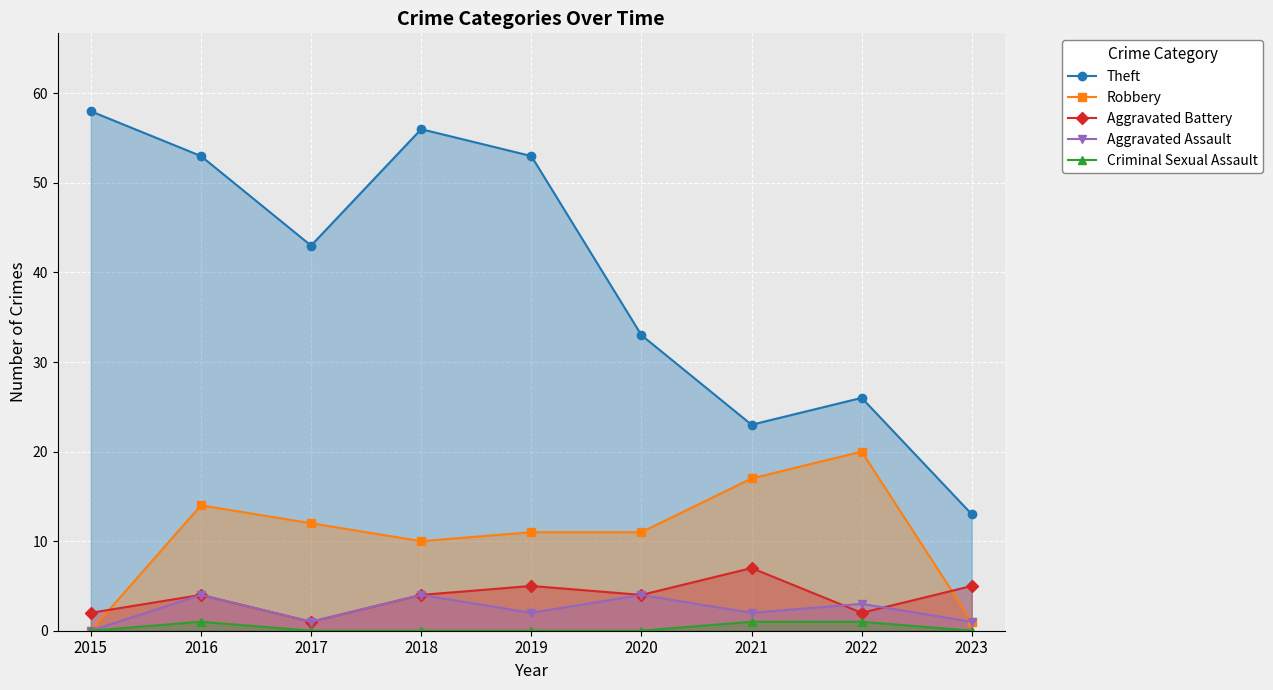

What are all the series names shown in the legend?

Theft, Robbery, Aggravated Battery, Aggravated Assault, Criminal Sexual Assault